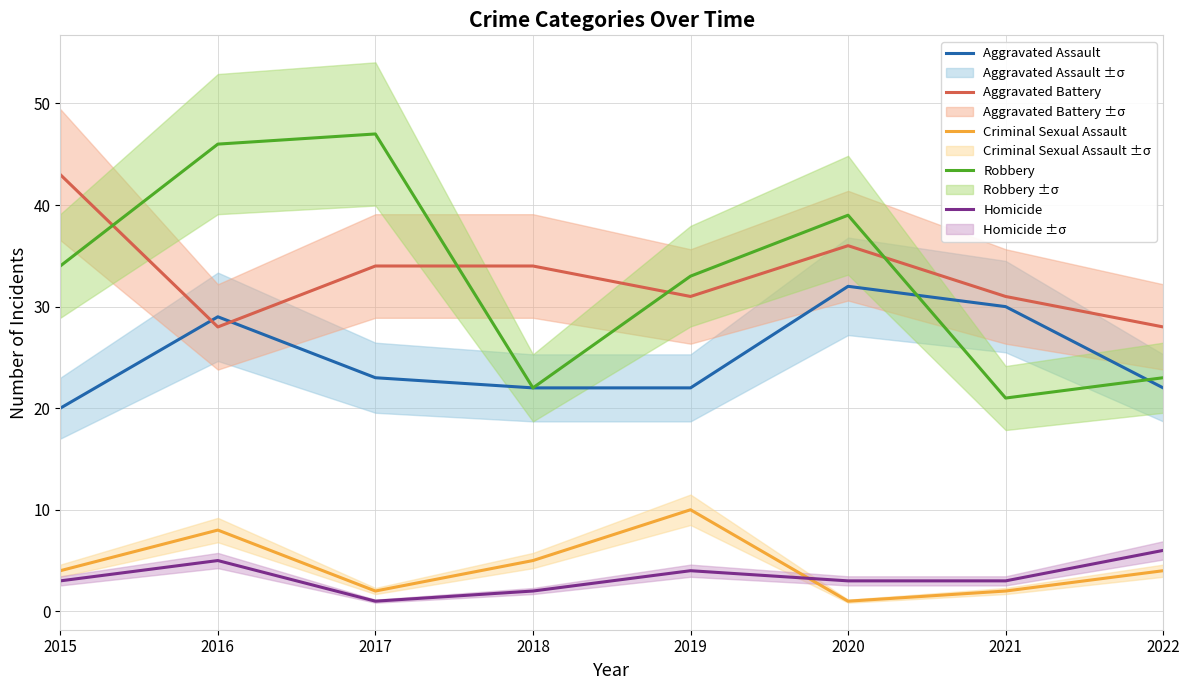

What is the spread (max minus min) of values at 2022?

24